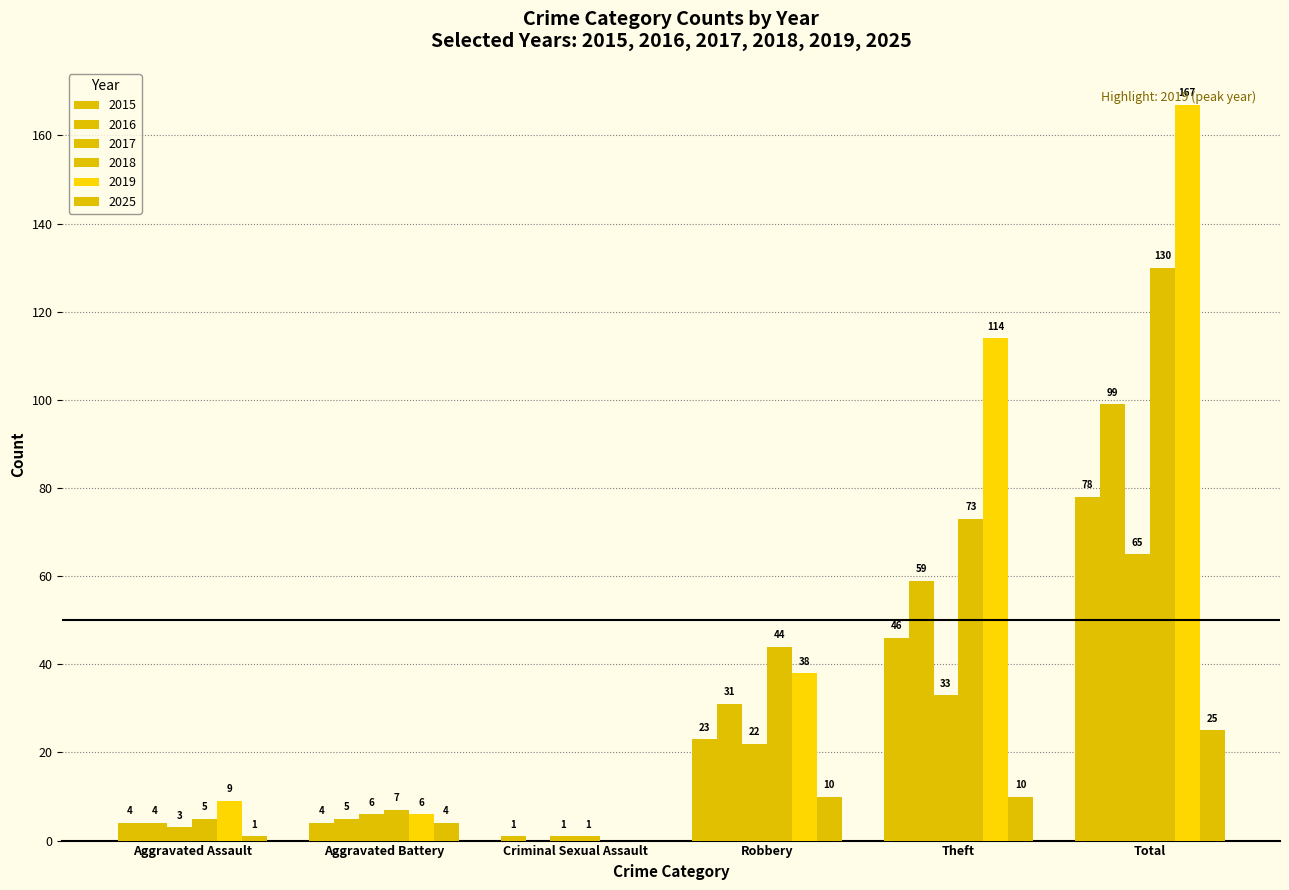

What is the spread (max minus min) of values at Robbery?

34